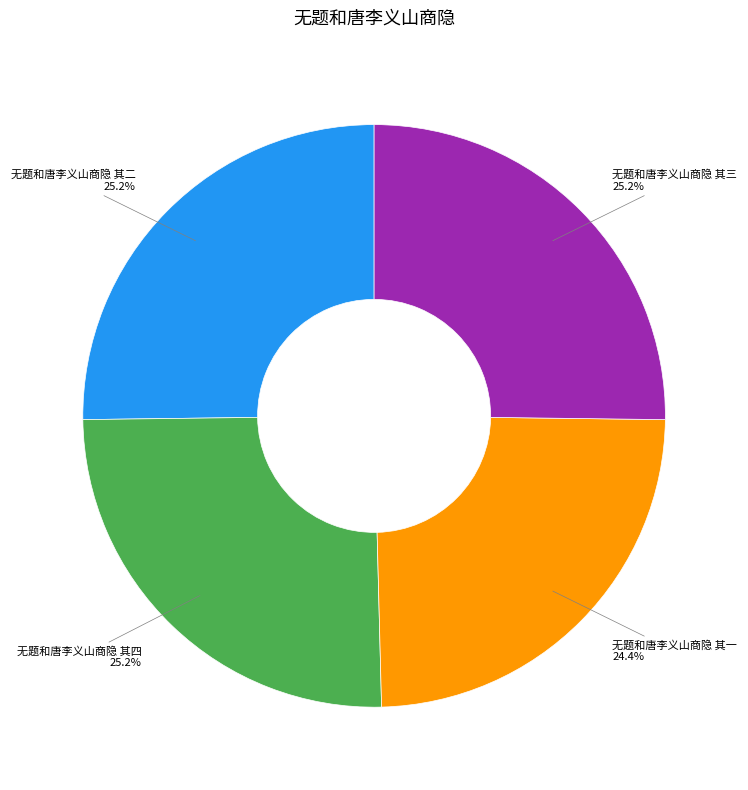

Is there any slice that represents more than half of the pie?

No